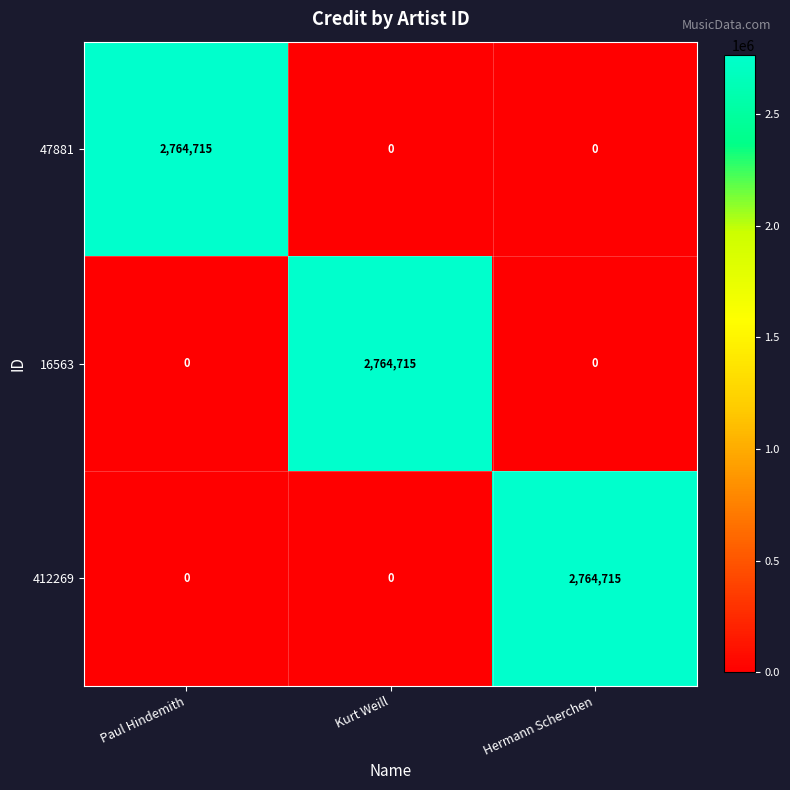

At how many categories does at least one series exceed 430893?

3